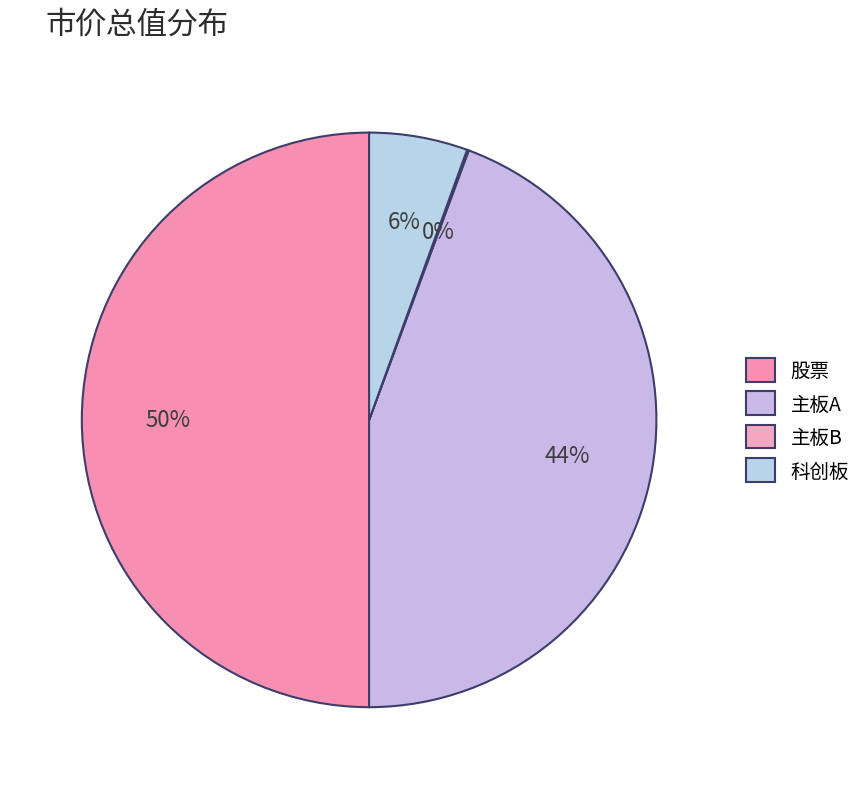

To the nearest percent, what portion does 股票 represent?

50%